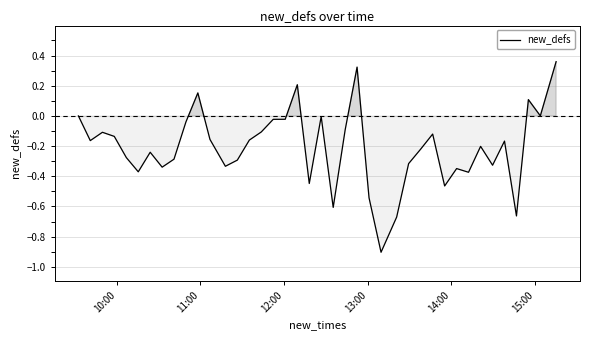

What is the difference between the maximum and minimum values?

1.3